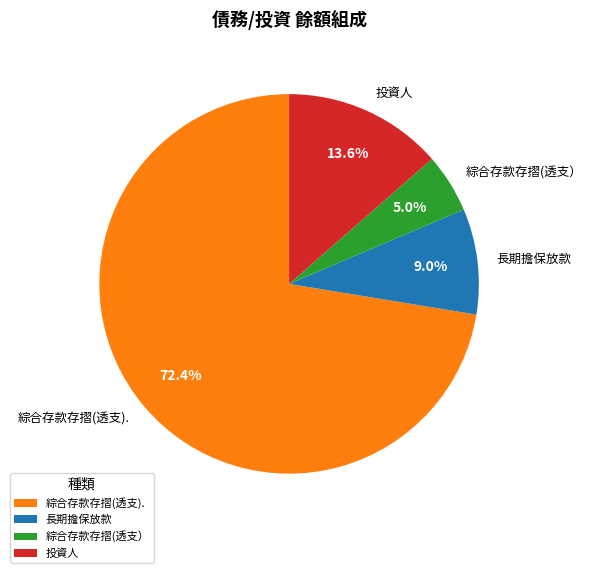

Is it true that 投資人 is 2% of the pie?

False